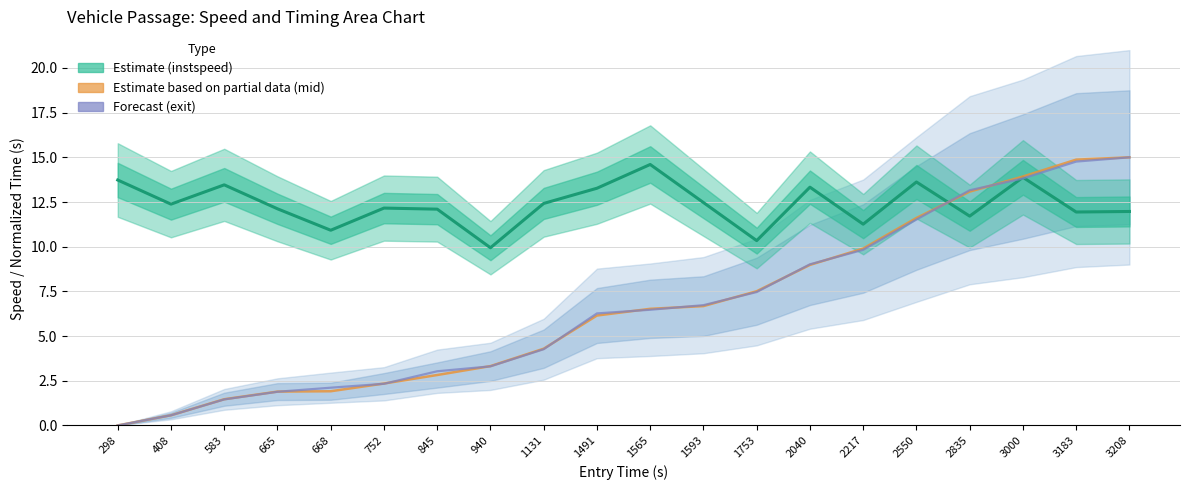

At which category does the chart reach its minimum across all series?

298